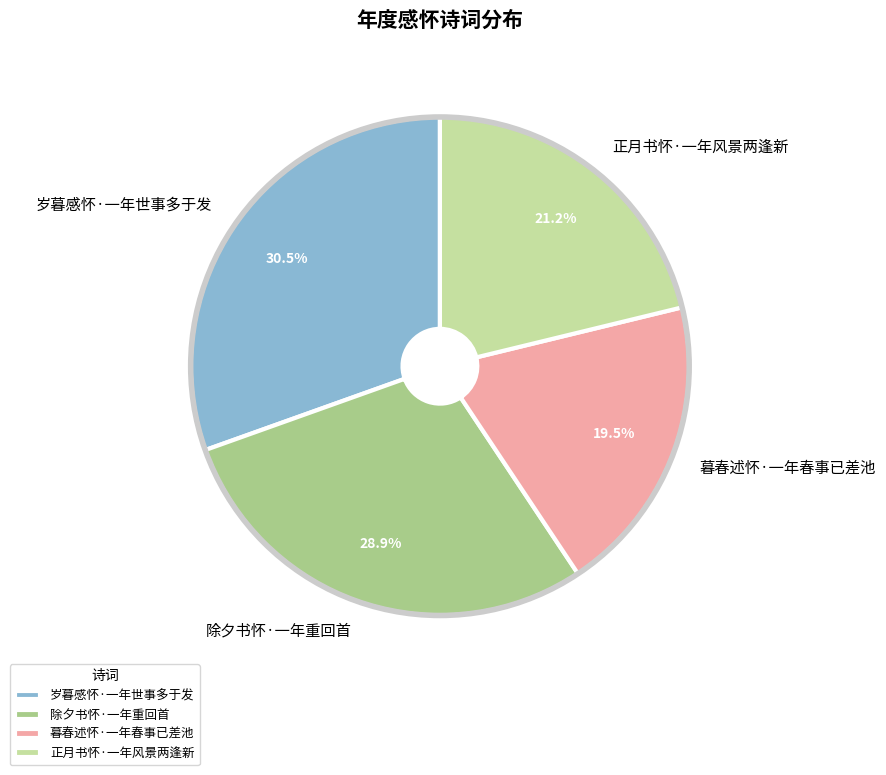

Which slice is the smallest?

暮春述怀·一年春事已差池